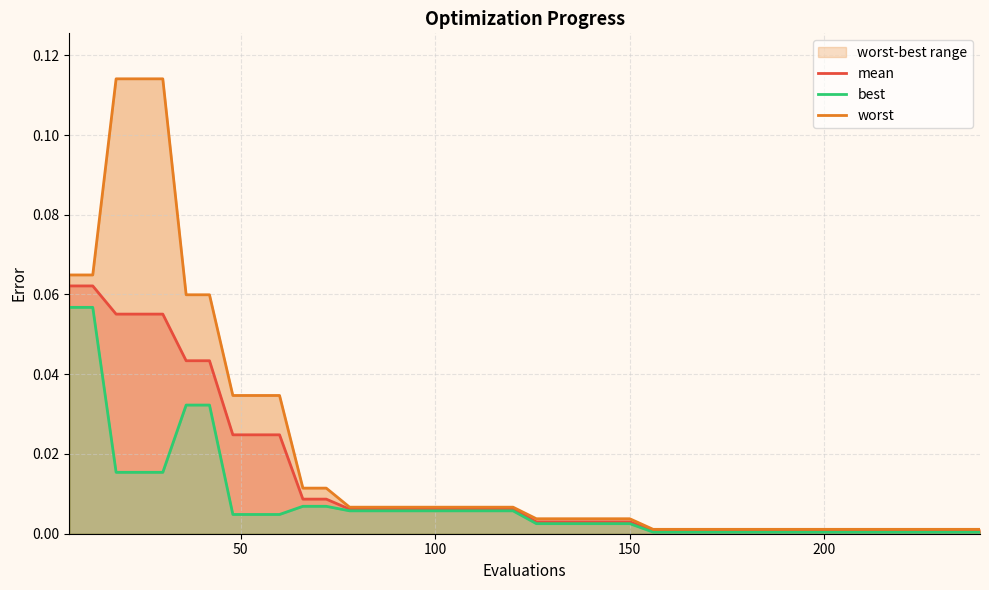

At how many categories does at least one series exceed 0?

40